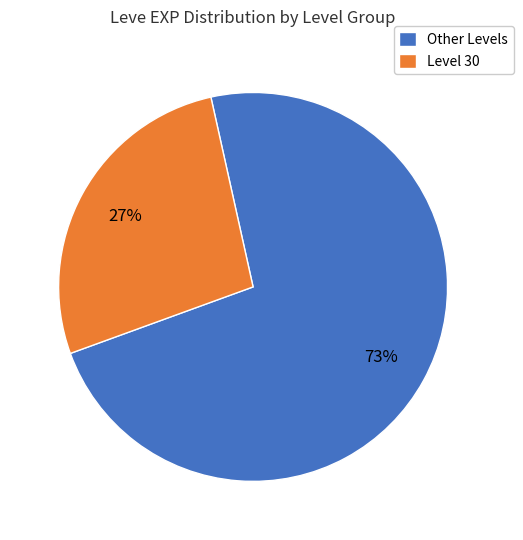

To the nearest percent, what is the average slice percentage?

50%